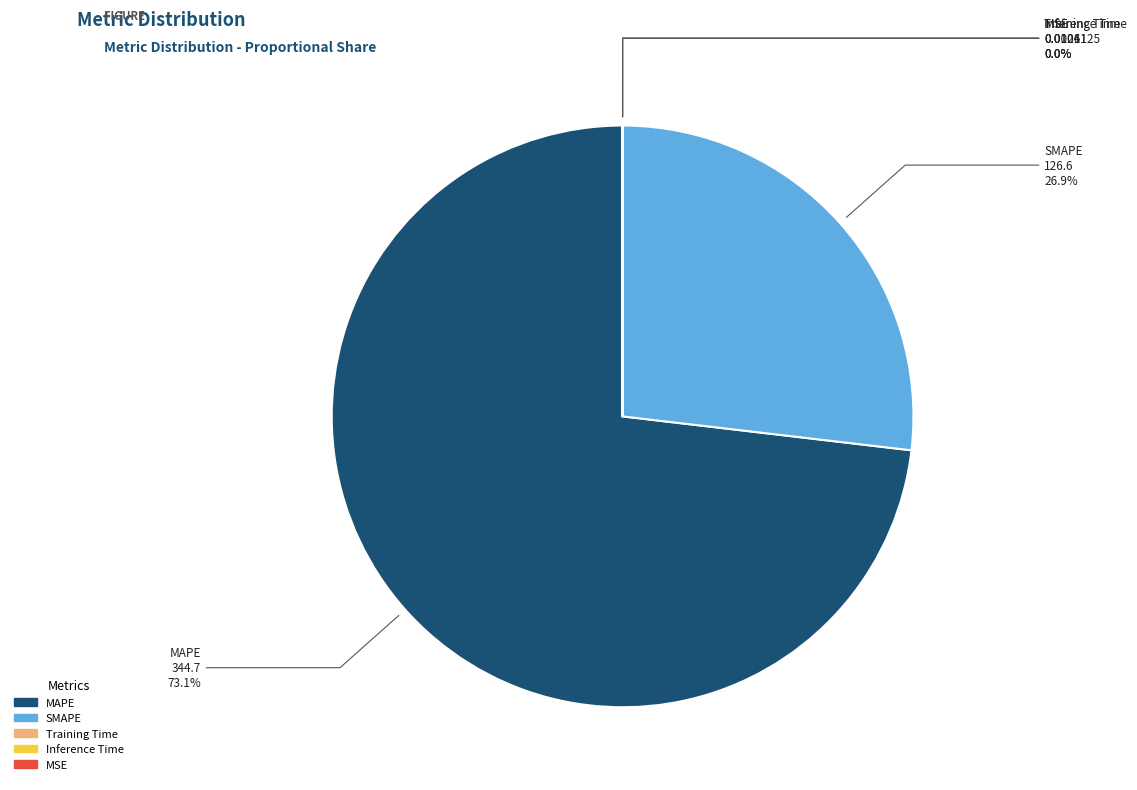

Combined, what portion of the pie is SMAPE and MAPE?

100.0%